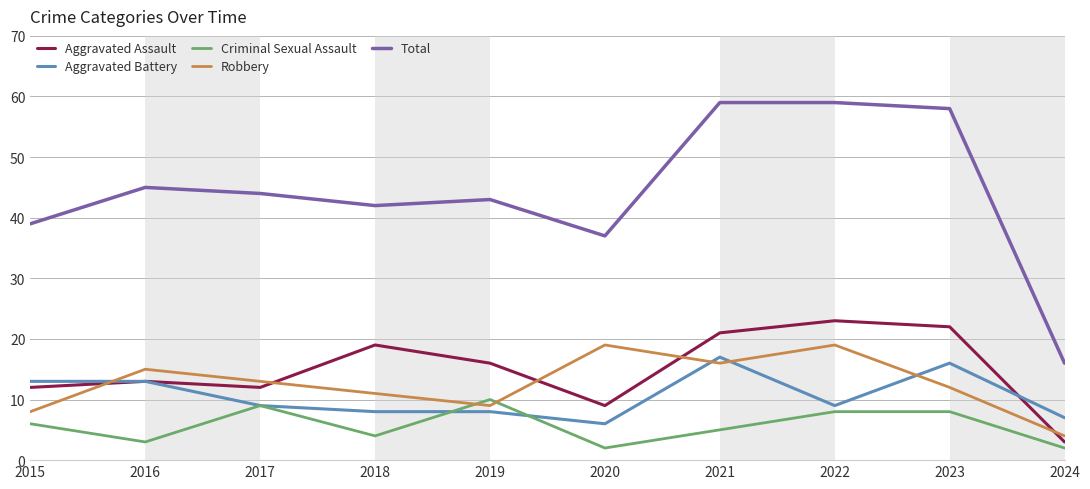

Is it true that Aggravated Battery equals 11 at 2023?

False